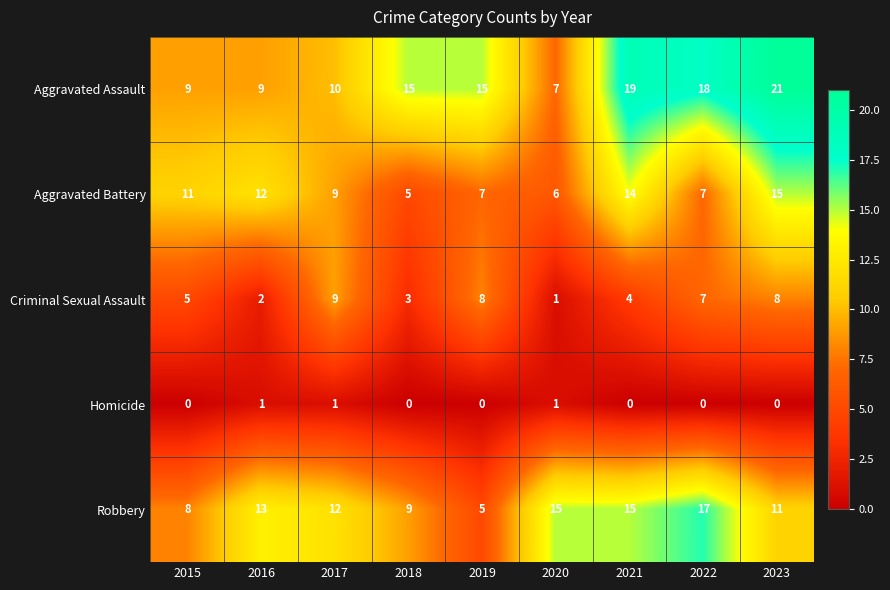

What is the spread (max minus min) of values at 2018?

15